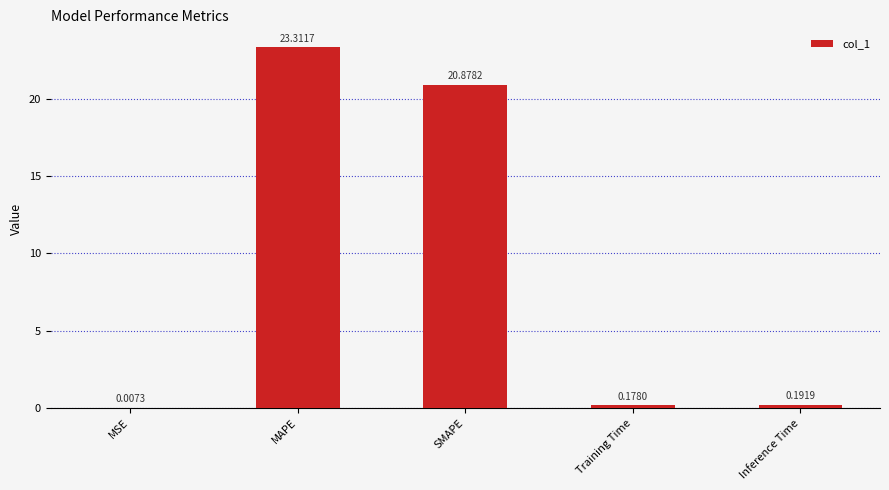

Which has a higher value, Training Time or SMAPE?

SMAPE